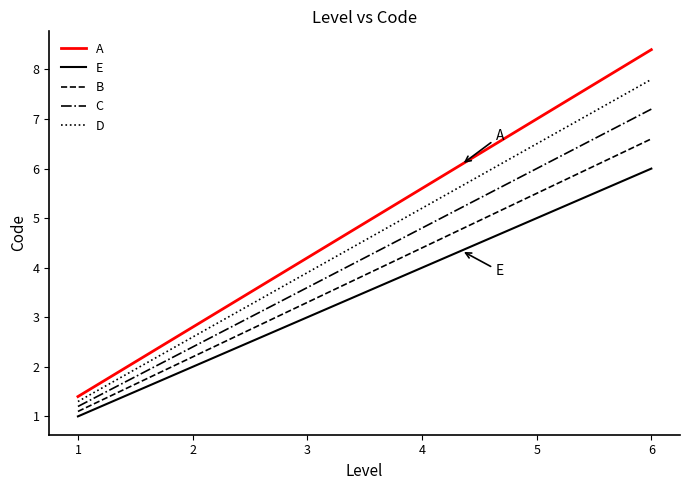

How many lines are shown in the chart?

5